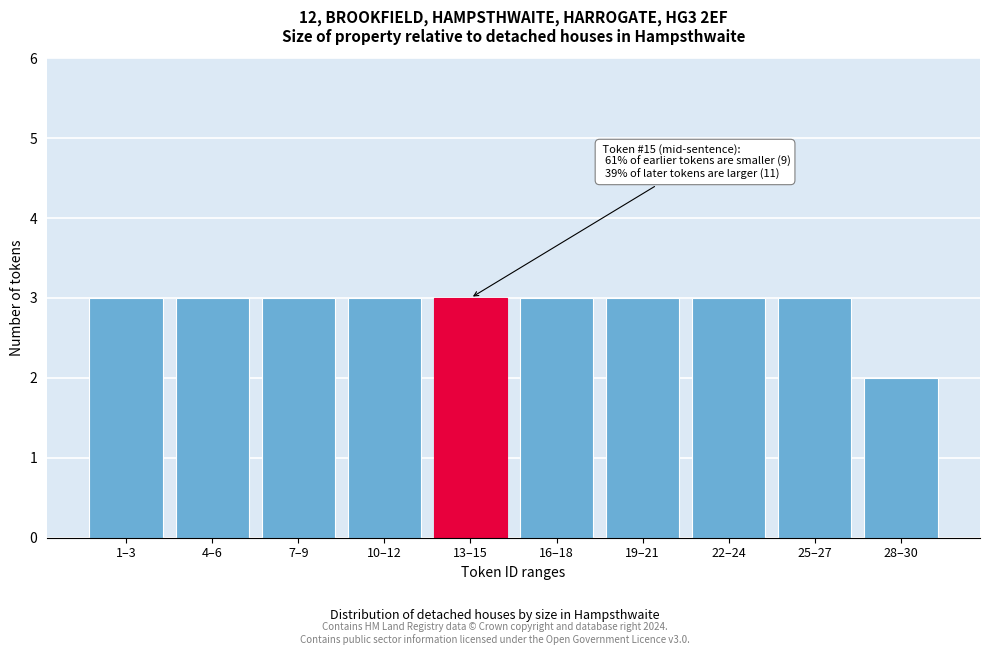

Reading left to right, what are all the values shown in this chart?

3	3	3	3	3	3	3	3	3	2